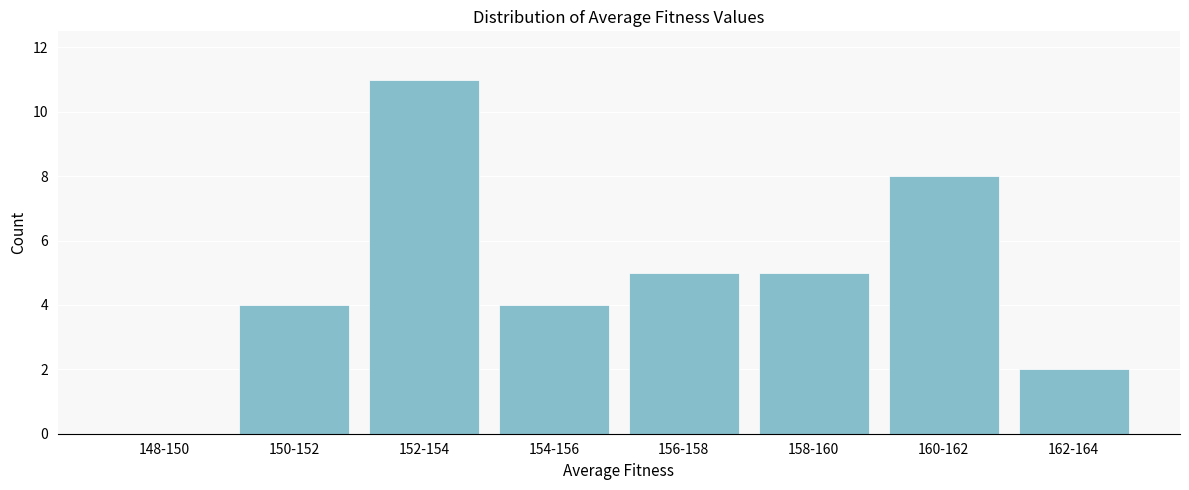

Reading left to right, list all the values displayed in this chart.

148-150=0	150-152=4	152-154=11	154-156=4	156-158=5	158-160=5	160-162=8	162-164=2